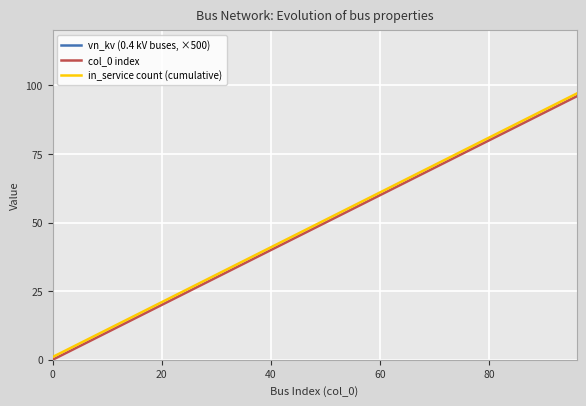

The in_service count (cumulative) series shows 21 at 20. True or false?

True